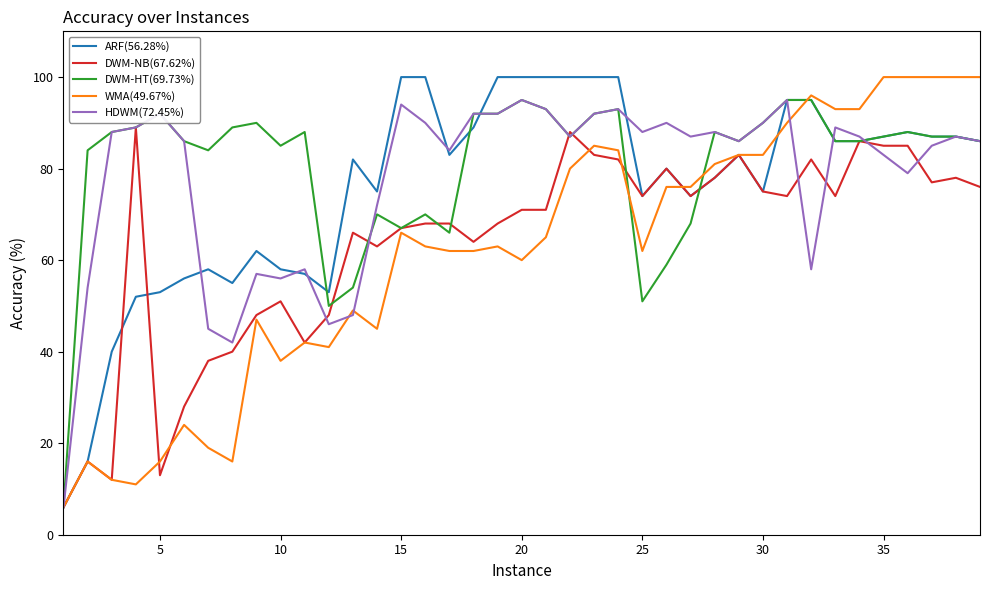

What is the minimum value shown in the chart?

6